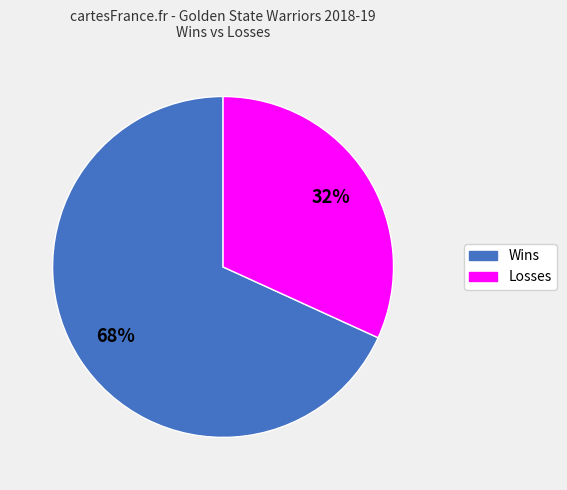

To the nearest percent, what is the difference between the largest and smallest slice percentages?

36%